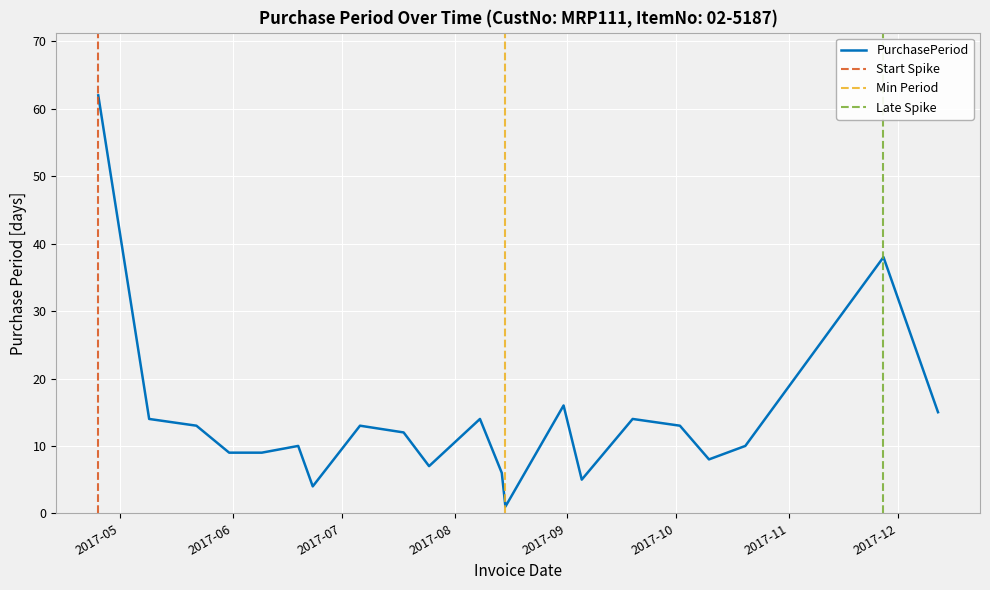

Reading left to right, extract all data points from this chart.

2017-04-25=62	2017-05-09=14	2017-05-22=13	2017-05-31=9	2017-06-09=9	2017-06-19=10	2017-06-23=4	2017-07-06=13	2017-07-18=12	2017-07-25=7	2017-08-08=14	2017-08-14=6	2017-08-15=1	2017-08-31=16	2017-09-05=5	2017-09-19=14	2017-10-02=13	2017-10-10=8	2017-10-20=10	2017-11-27=38	2017-12-12=15